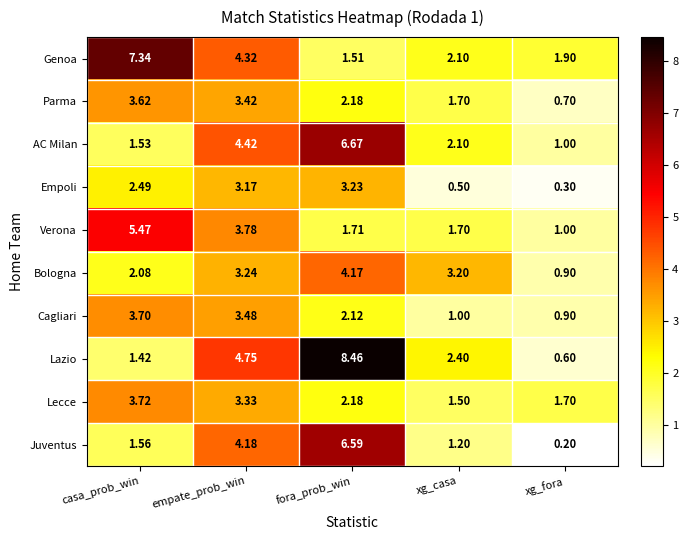

Which category has the lowest value in the Bologna series?

xg_fora